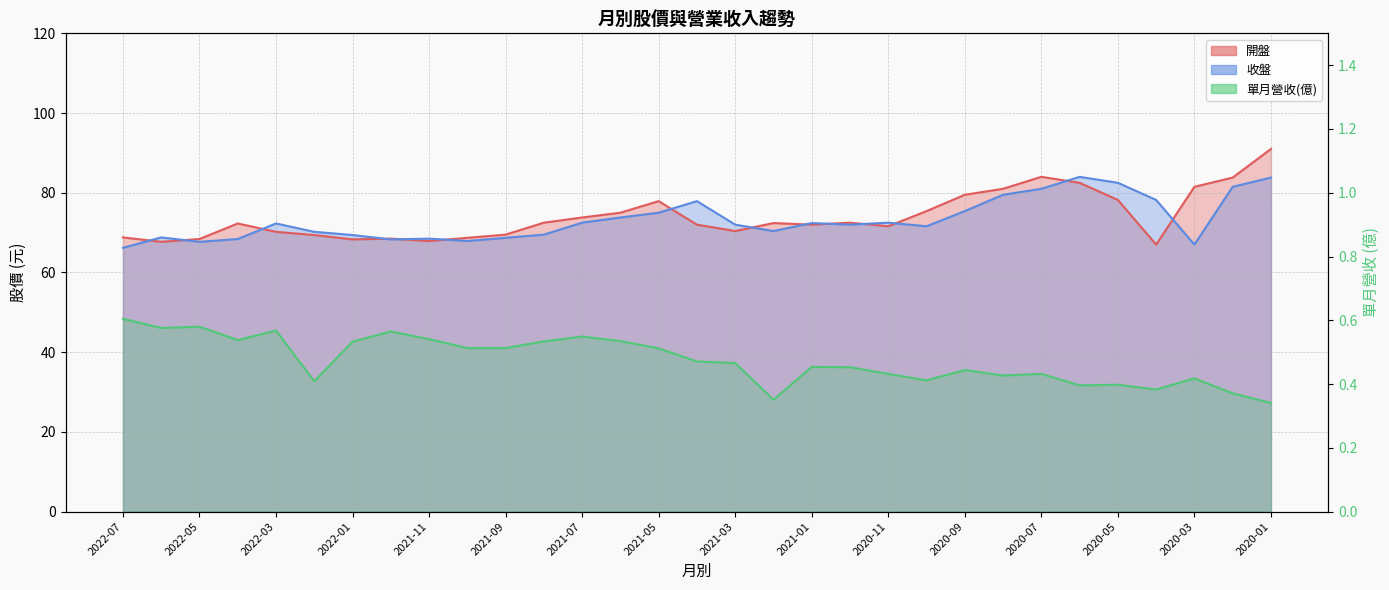

At how many categories does at least one series exceed 67?

31